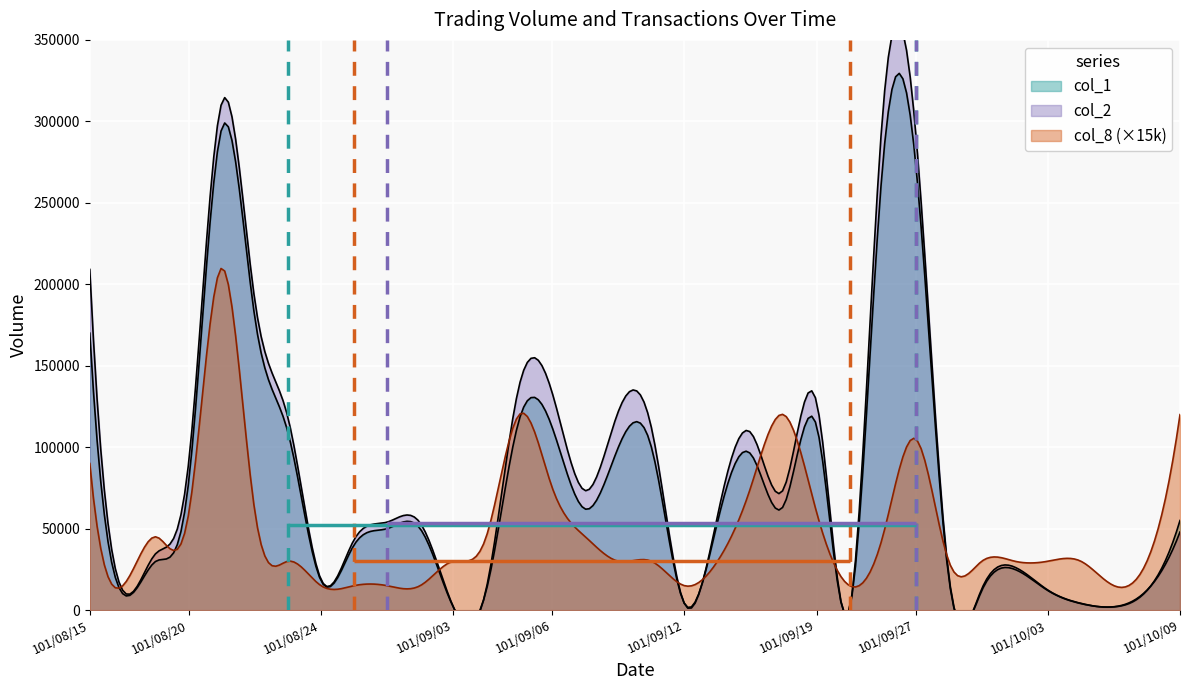

What is the sum of the col_8 values at 101/09/28 and 101/10/04?

4